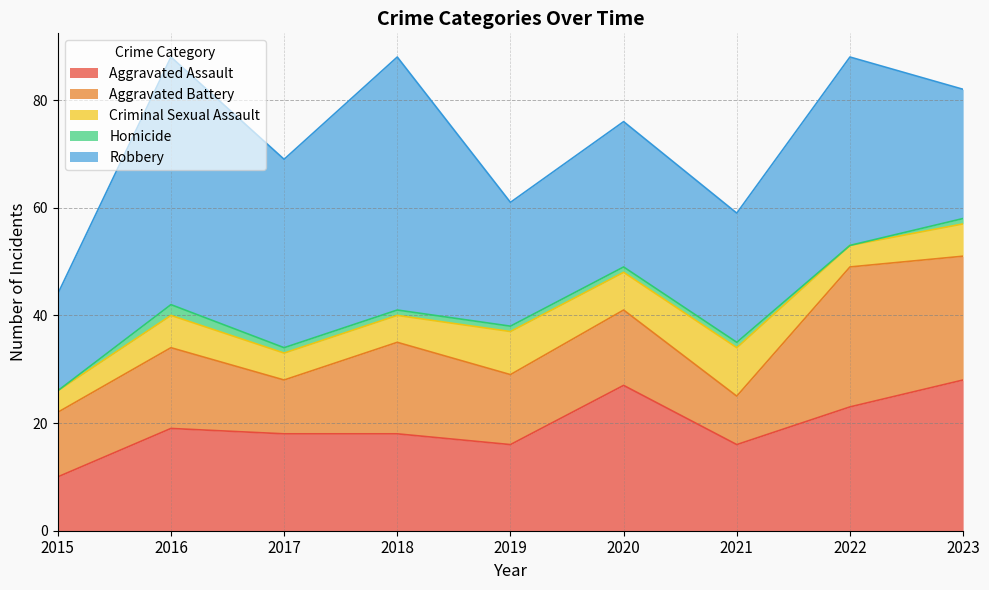

Where is the first local minimum for Homicide?

2022